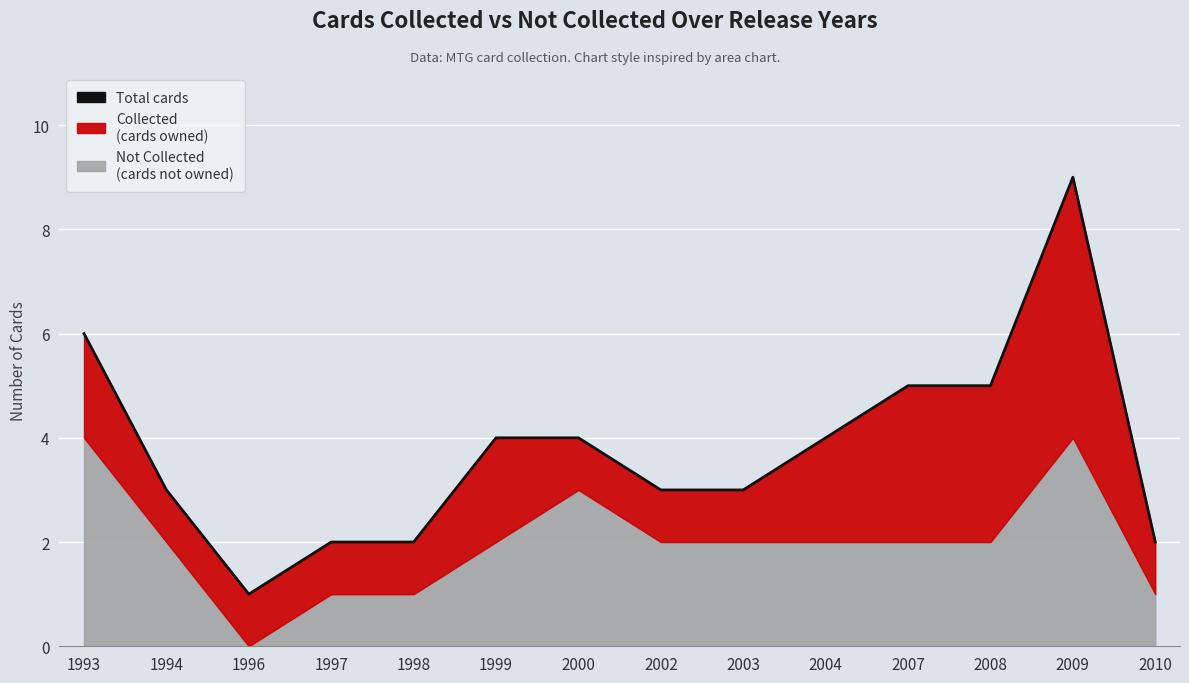

Reading left to right, list all the values displayed in this chart.

1993=6	1994=3	1996=1	1997=2	1998=2	1999=4	2000=4	2002=3	2003=3	2004=4	2007=5	2008=5	2009=9	2010=2